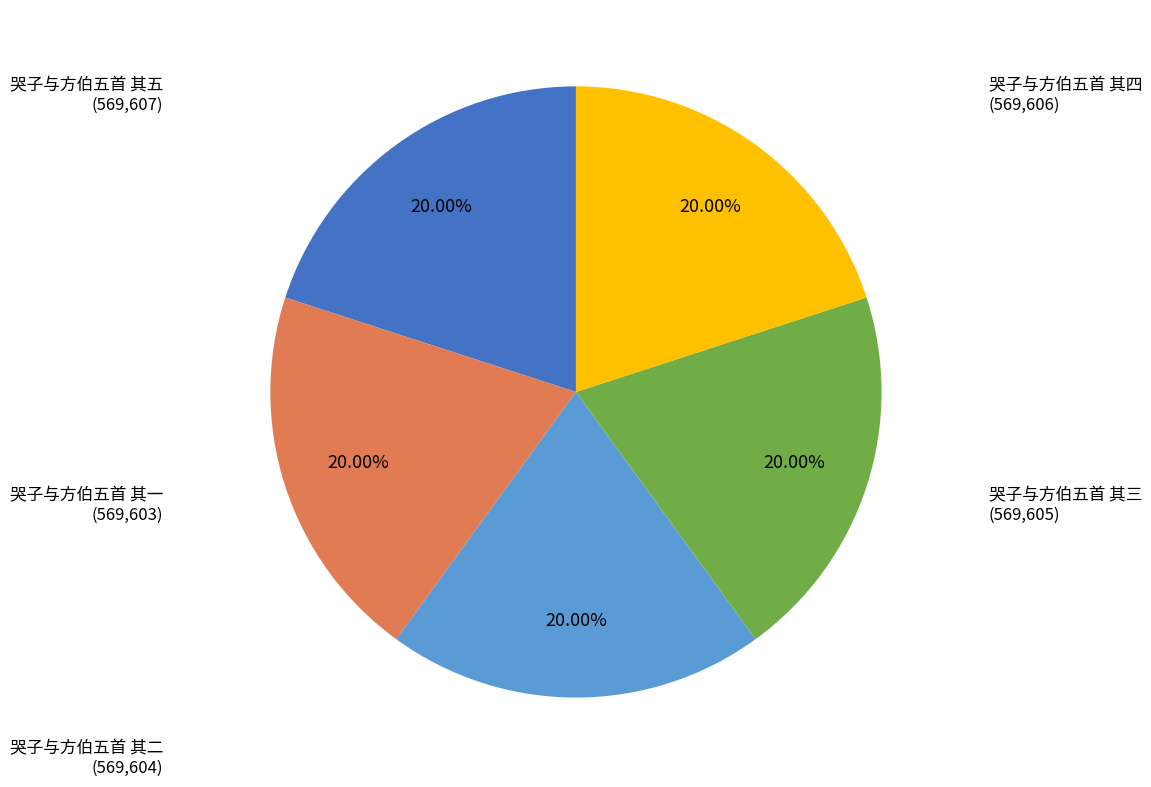

What is the ratio of the value at 哭子与方伯五首 其一 to the value at 哭子与方伯五首 其四?

1.0